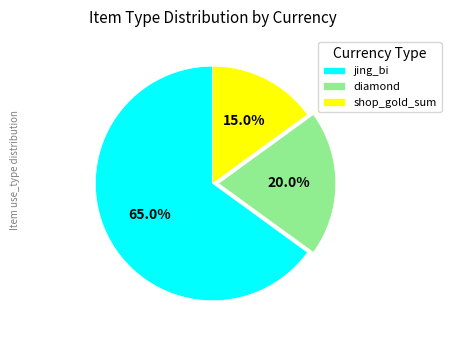

How much of the chart is everything except jing_bi?

35.0%